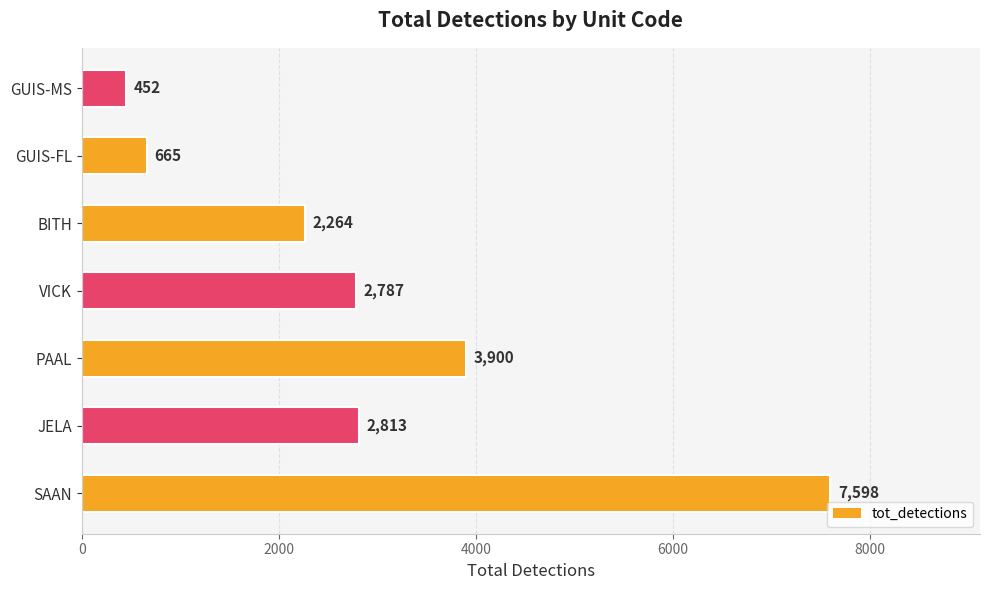

How many data points are less than 2787?

3